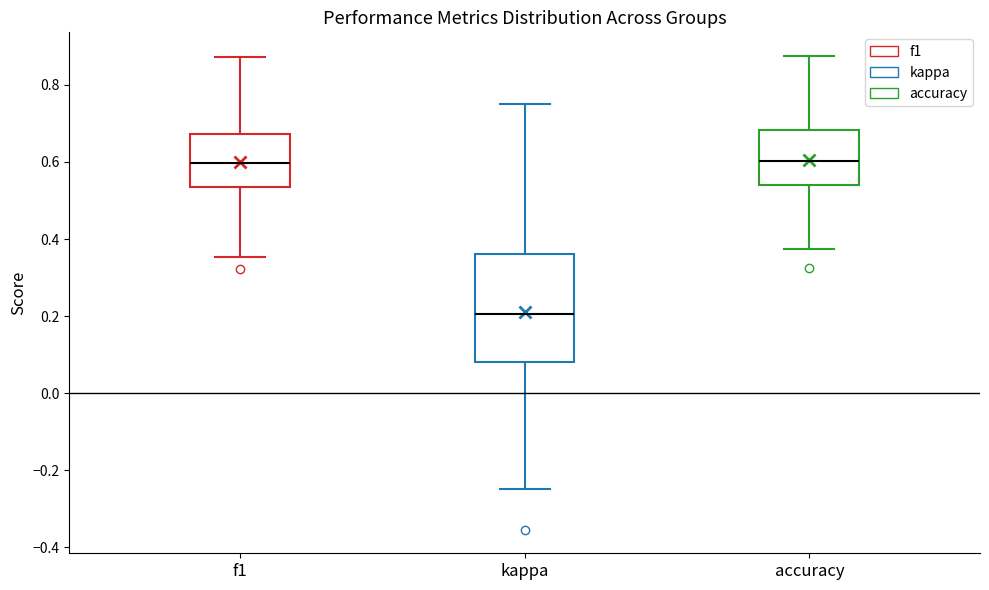

Reading left to right, transcribe this box plot: for each box, give where its median line is, the range the box spans, and where its two whiskers end, as read against the y-axis. The values are not printed on the chart, so give them approximately, as read against the axis.

f1: median 0.60, box 0.54 to 0.68, whiskers 0.36 to 0.88
kappa: median 0.20, box 0.08 to 0.36, whiskers -0.24 to 0.76
accuracy: median 0.60, box 0.54 to 0.68, whiskers 0.38 to 0.88